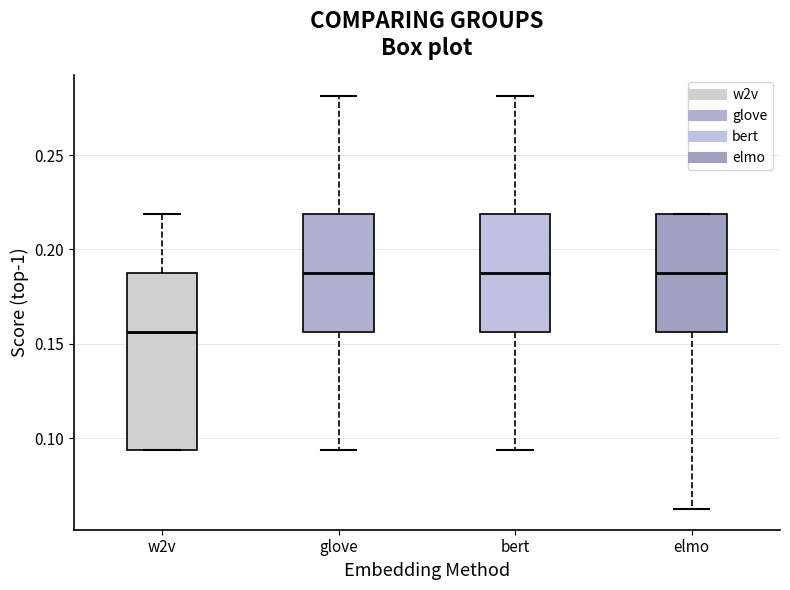

Which box is the tallest, from its lower edge to its upper edge?

w2v